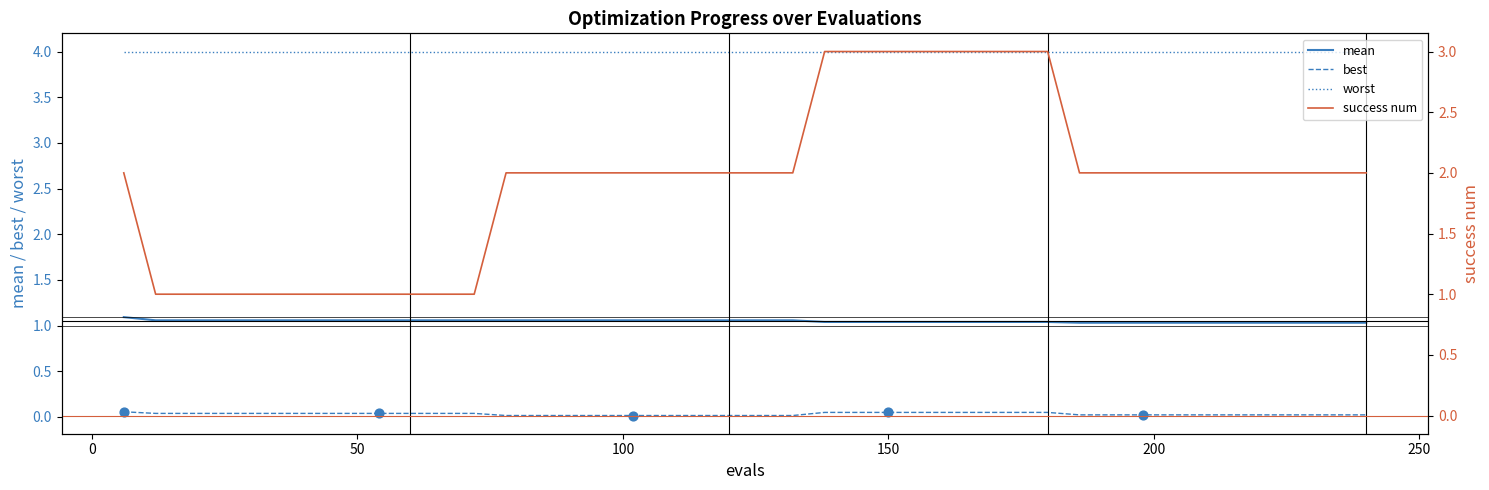

Which series reaches the minimum Y coordinate?

best